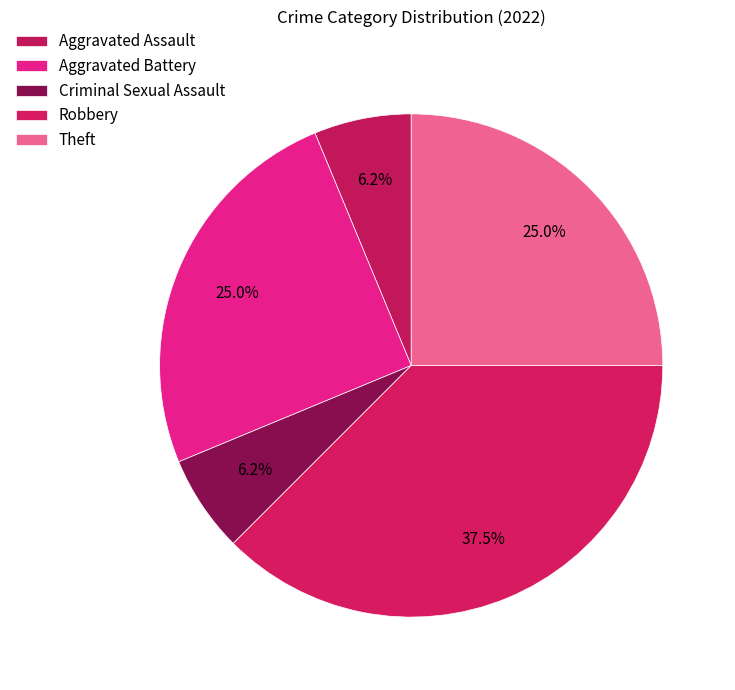

Is there any slice that represents more than half of the pie?

No